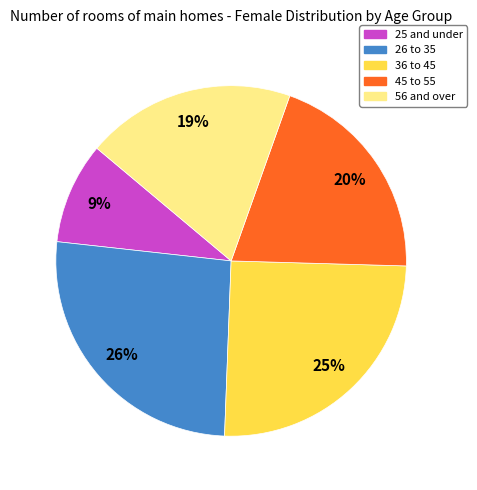

Is it true that 25 and under is 9% of the pie?

True